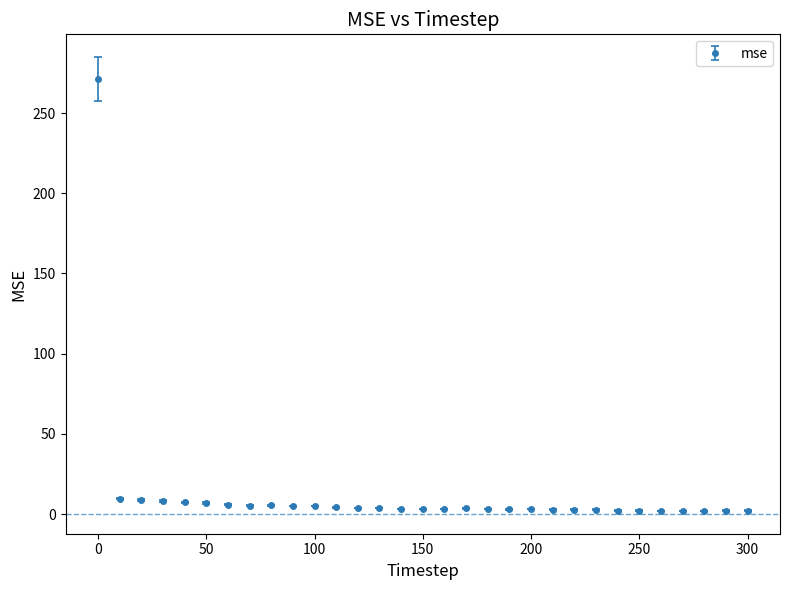

What is the average value?

12.8